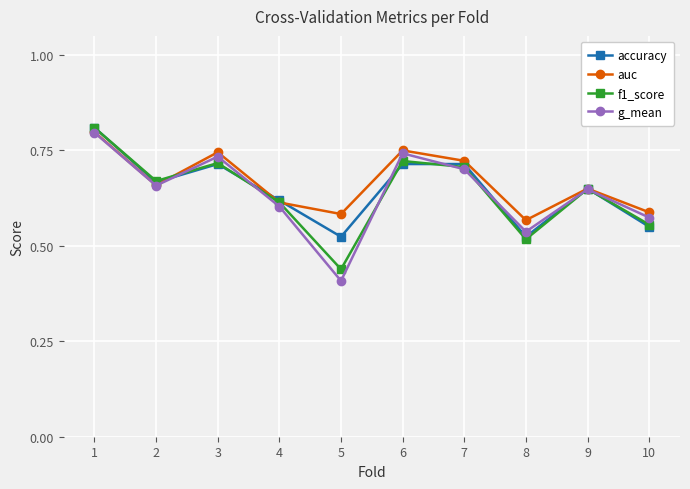

What is the difference between the maximum and minimum values in the accuracy series?

0.3